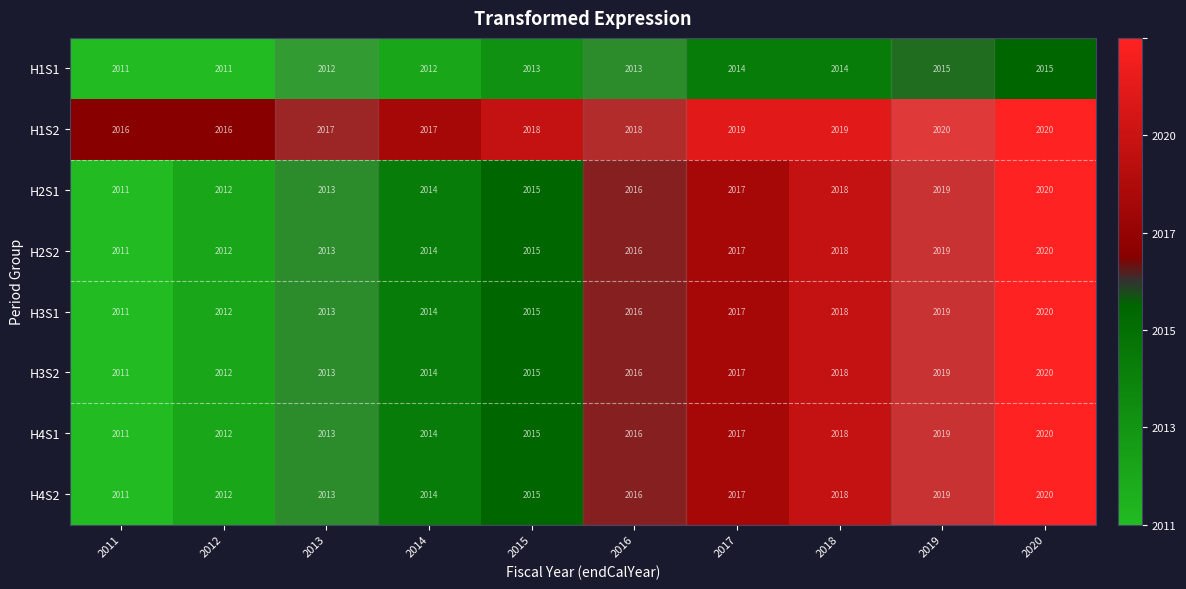

What is the difference between the highest and lowest values at 2011?

5